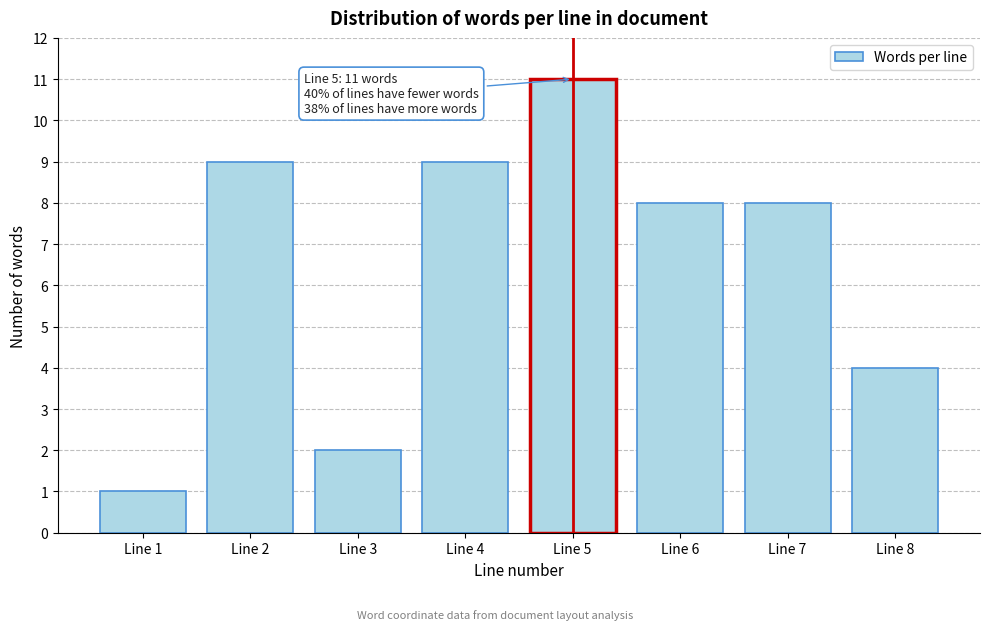

Reading left to right, list all the values displayed in this chart.

1	9	2	9	11	8	8	4